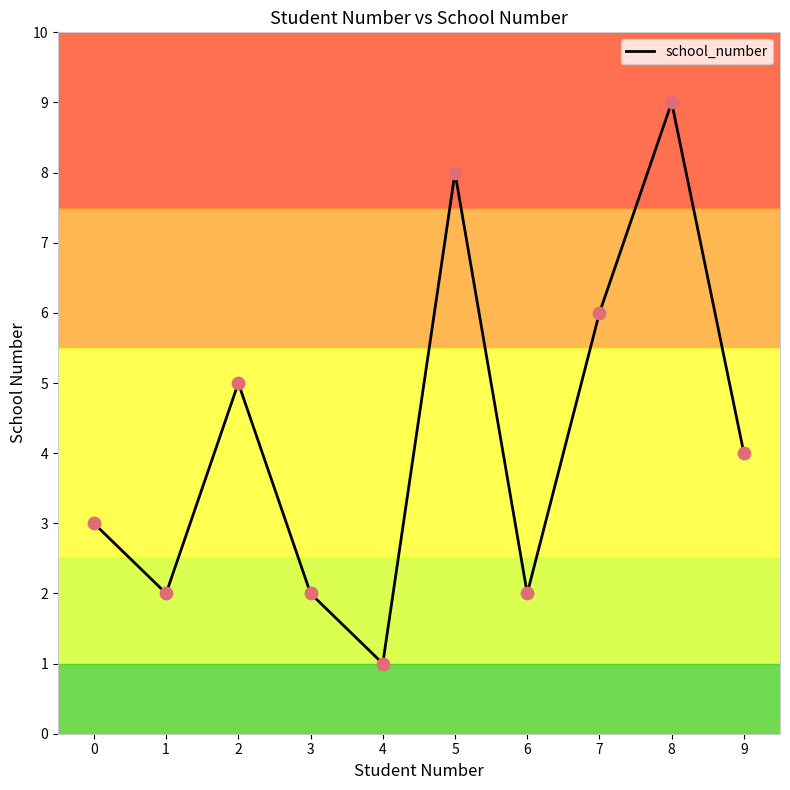

Which has a higher value, 8 or 4?

8